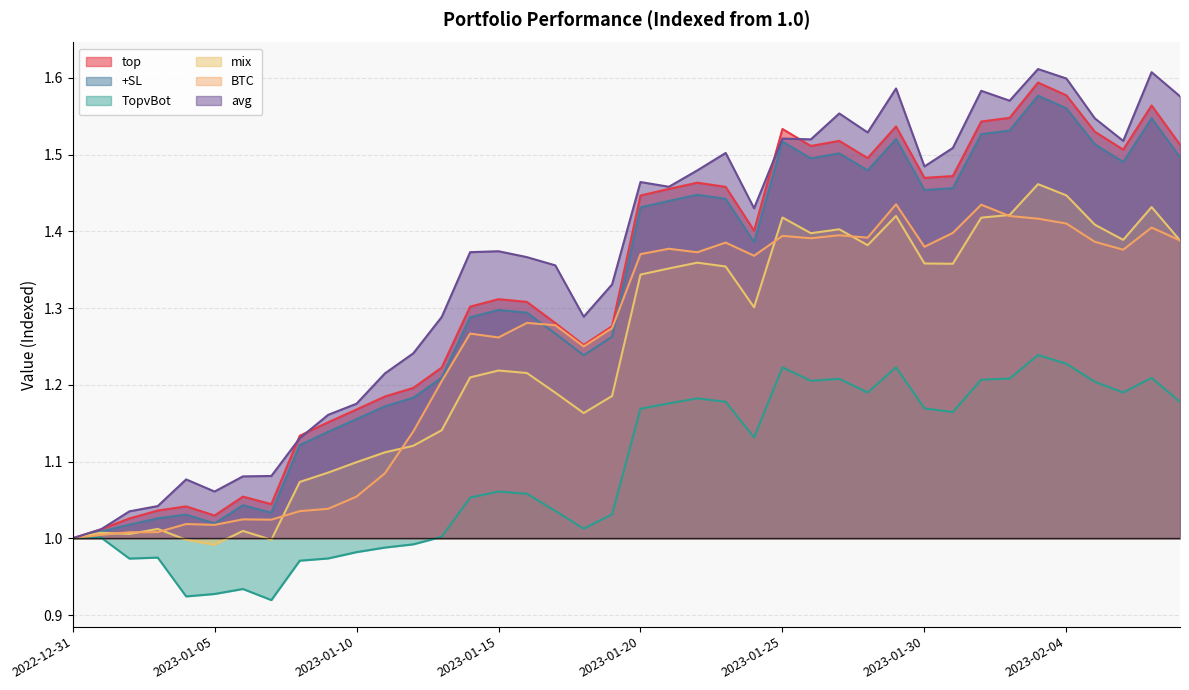

At how many categories does at least one series exceed 1?

39